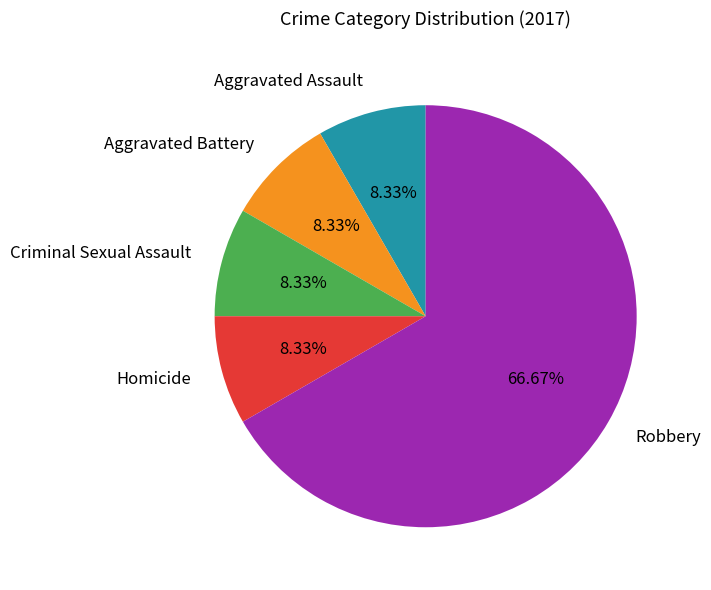

Which category has the biggest portion of the pie?

Robbery